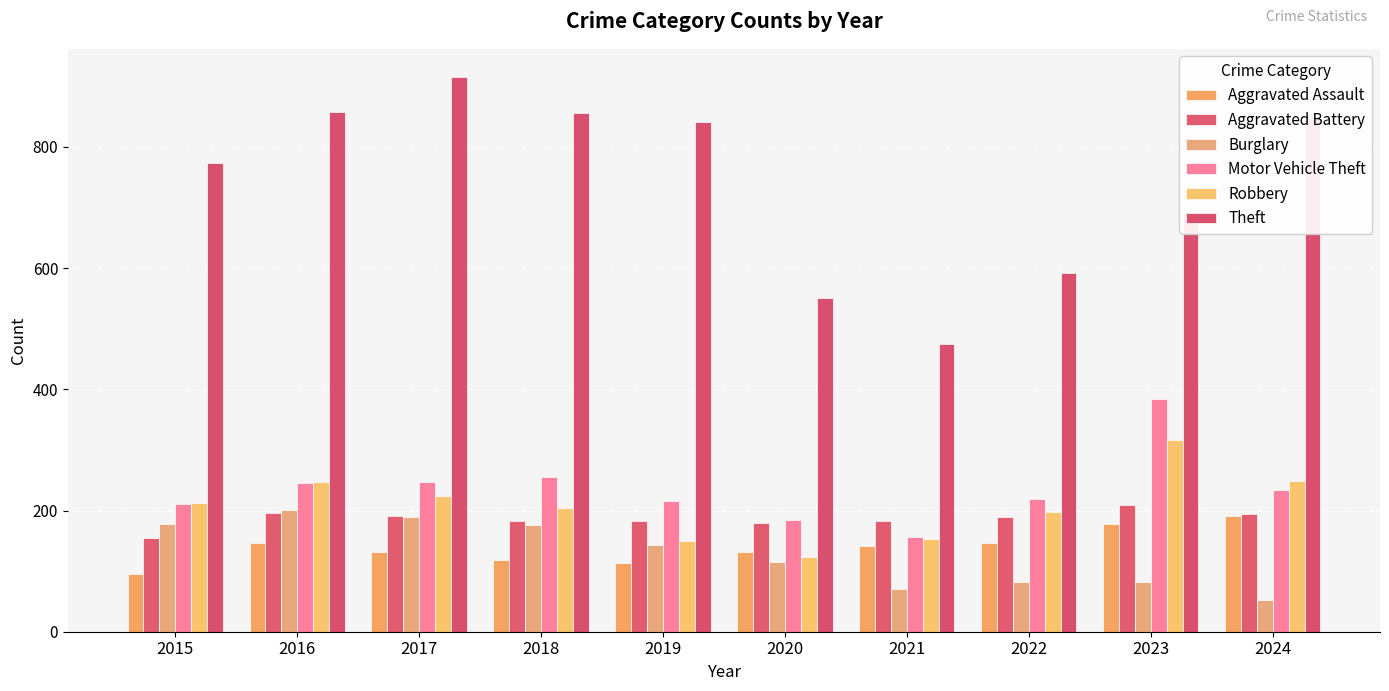

Rank the series at 2016 from highest to lowest value.

Theft, Robbery, Motor Vehicle Theft, Burglary, Aggravated Battery, Aggravated Assault